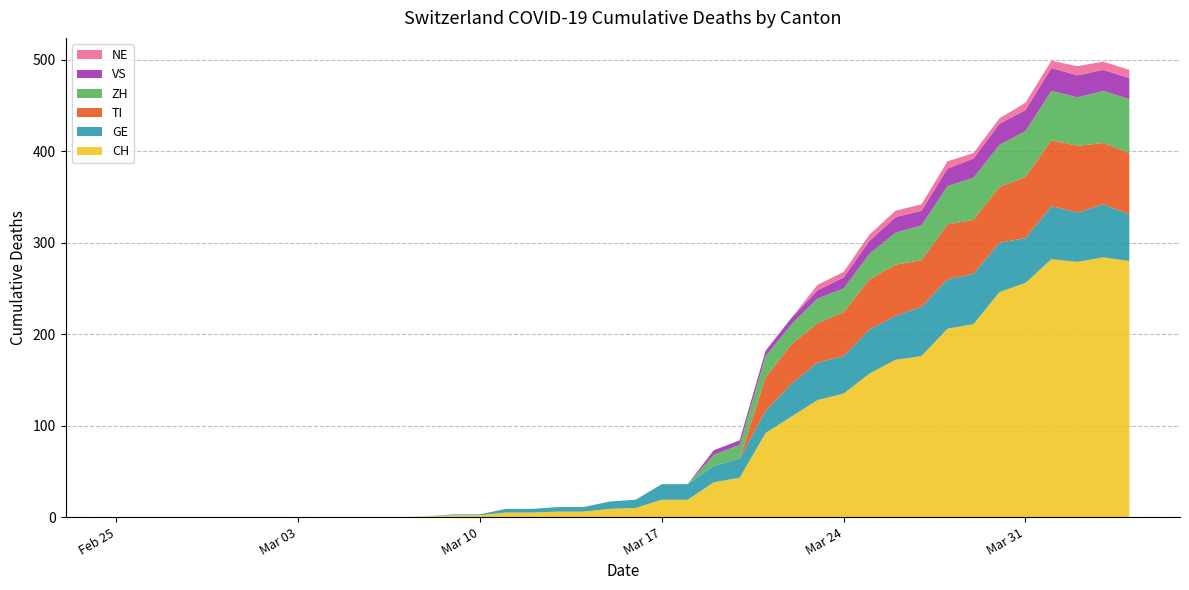

Reading right to left, list all the values displayed in this chart.

CH: 2020-04-04=280	2020-04-03=284	2020-04-02=279	2020-04-01=282	2020-03-31=256	2020-03-30=246	2020-03-29=211	2020-03-28=206	2020-03-27=176	2020-03-26=172	2020-03-25=157	2020-03-24=135	2020-03-23=128	2020-03-22=110	2020-03-21=92	2020-03-20=43	2020-03-19=38	2020-03-18=19	2020-03-17=19	2020-03-16=10	2020-03-15=9	2020-03-14=6	2020-03-13=6	2020-03-12=5	2020-03-11=5	2020-03-10=2	2020-03-09=2	2020-03-08=1	2020-03-07=0	2020-03-06=0	2020-03-05=0	2020-03-04=0	2020-03-03=0	2020-03-02=0	2020-03-01=0	2020-02-29=0	2020-02-28=0	2020-02-27=0	2020-02-26=0	2020-02-25=0
GE: 2020-04-04=51	2020-04-03=58	2020-04-02=54	2020-04-01=58	2020-03-31=49	2020-03-30=54	2020-03-29=55	2020-03-28=54	2020-03-27=54	2020-03-26=48	2020-03-25=48	2020-03-24=41	2020-03-23=41	2020-03-22=36	2020-03-21=24	2020-03-20=21	2020-03-19=18	2020-03-18=17	2020-03-17=17	2020-03-16=9	2020-03-15=8	2020-03-14=5	2020-03-13=5	2020-03-12=4	2020-03-11=4	2020-03-10=1	2020-03-09=1	2020-03-08=0	2020-03-07=0	2020-03-06=0	2020-03-05=0	2020-03-04=0	2020-03-03=0	2020-03-02=0	2020-03-01=0	2020-02-29=0	2020-02-28=0	2020-02-27=0	2020-02-26=0	2020-02-25=0
VS: 2020-04-04=23	2020-04-03=23	2020-04-02=24	2020-04-01=25	2020-03-31=23	2020-03-30=23	2020-03-29=21	2020-03-28=19	2020-03-27=16	2020-03-26=17	2020-03-25=14	2020-03-24=12	2020-03-23=9	2020-03-22=7	2020-03-21=6	2020-03-20=5	2020-03-19=5	2020-03-18=0	2020-03-17=0	2020-03-16=0	2020-03-15=0	2020-03-14=0	2020-03-13=0	2020-03-12=0	2020-03-11=0	2020-03-10=0	2020-03-09=0	2020-03-08=0	2020-03-07=0	2020-03-06=0	2020-03-05=0	2020-03-04=0	2020-03-03=0	2020-03-02=0	2020-03-01=0	2020-02-29=0	2020-02-28=0	2020-02-27=0	2020-02-26=0	2020-02-25=0
ZH: 2020-04-04=59	2020-04-03=57	2020-04-02=53	2020-04-01=54	2020-03-31=50	2020-03-30=46	2020-03-29=46	2020-03-28=42	2020-03-27=38	2020-03-26=35	2020-03-25=28	2020-03-24=26	2020-03-23=27	2020-03-22=22	2020-03-21=23	2020-03-20=15	2020-03-19=12	2020-03-18=0	2020-03-17=0	2020-03-16=0	2020-03-15=0	2020-03-14=0	2020-03-13=0	2020-03-12=0	2020-03-11=0	2020-03-10=0	2020-03-09=0	2020-03-08=0	2020-03-07=0	2020-03-06=0	2020-03-05=0	2020-03-04=0	2020-03-03=0	2020-03-02=0	2020-03-01=0	2020-02-29=0	2020-02-28=0	2020-02-27=0	2020-02-26=0	2020-02-25=0
TI: 2020-04-04=67	2020-04-03=67	2020-04-02=73	2020-04-01=72	2020-03-31=67	2020-03-30=61	2020-03-29=59	2020-03-28=60	2020-03-27=51	2020-03-26=56	2020-03-25=55	2020-03-24=48	2020-03-23=43	2020-03-22=43	2020-03-21=37	2020-03-20=0	2020-03-19=0	2020-03-18=0	2020-03-17=0	2020-03-16=0	2020-03-15=0	2020-03-14=0	2020-03-13=0	2020-03-12=0	2020-03-11=0	2020-03-10=0	2020-03-09=0	2020-03-08=0	2020-03-07=0	2020-03-06=0	2020-03-05=0	2020-03-04=0	2020-03-03=0	2020-03-02=0	2020-03-01=0	2020-02-29=0	2020-02-28=0	2020-02-27=0	2020-02-26=0	2020-02-25=0
NE: 2020-04-04=9	2020-04-03=9	2020-04-02=10	2020-04-01=8	2020-03-31=8	2020-03-30=6	2020-03-29=6	2020-03-28=8	2020-03-27=7	2020-03-26=7	2020-03-25=7	2020-03-24=6	2020-03-23=6	2020-03-22=0	2020-03-21=0	2020-03-20=0	2020-03-19=0	2020-03-18=0	2020-03-17=0	2020-03-16=0	2020-03-15=0	2020-03-14=0	2020-03-13=0	2020-03-12=0	2020-03-11=0	2020-03-10=0	2020-03-09=0	2020-03-08=0	2020-03-07=0	2020-03-06=0	2020-03-05=0	2020-03-04=0	2020-03-03=0	2020-03-02=0	2020-03-01=0	2020-02-29=0	2020-02-28=0	2020-02-27=0	2020-02-26=0	2020-02-25=0